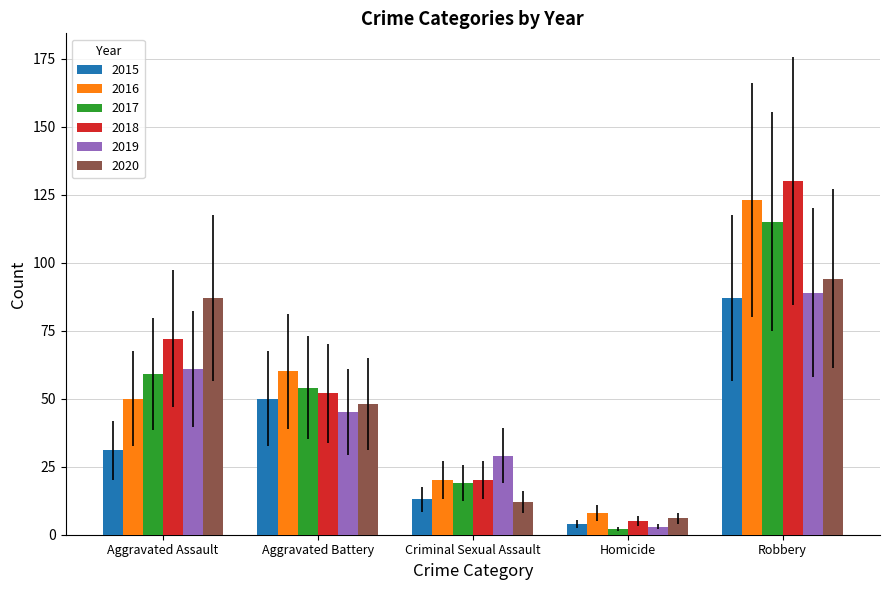

True or false: 2019 has a value of 14 at Aggravated Battery.

False